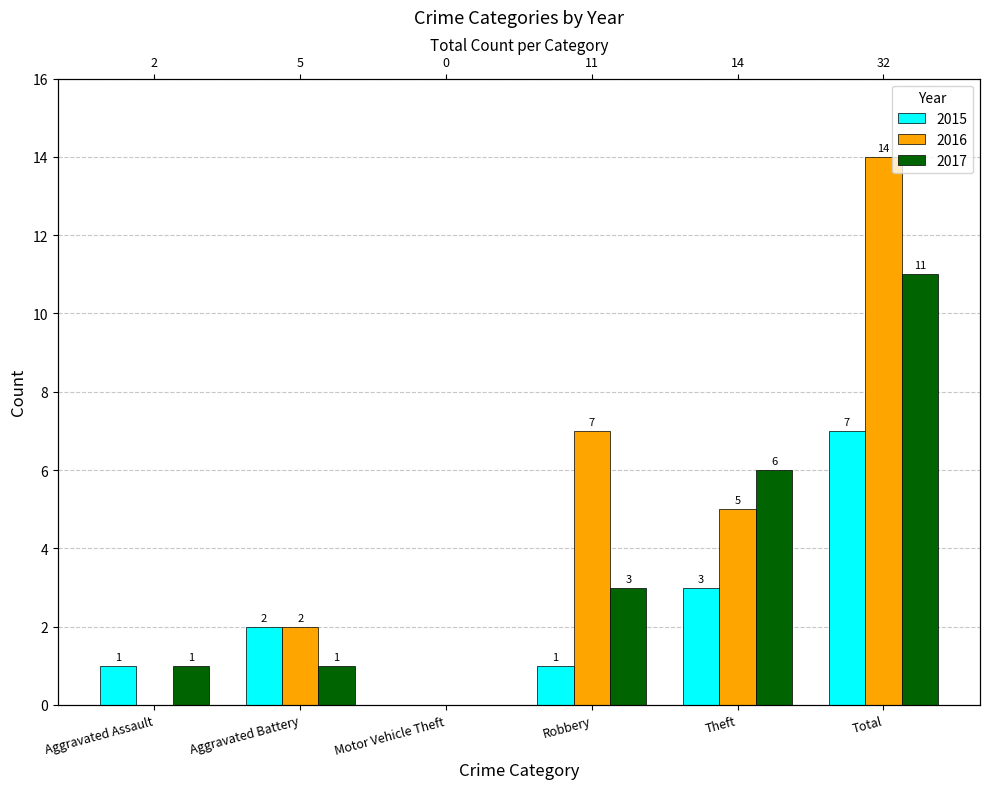

True or false: 2015 has a value of 12 at Total.

False